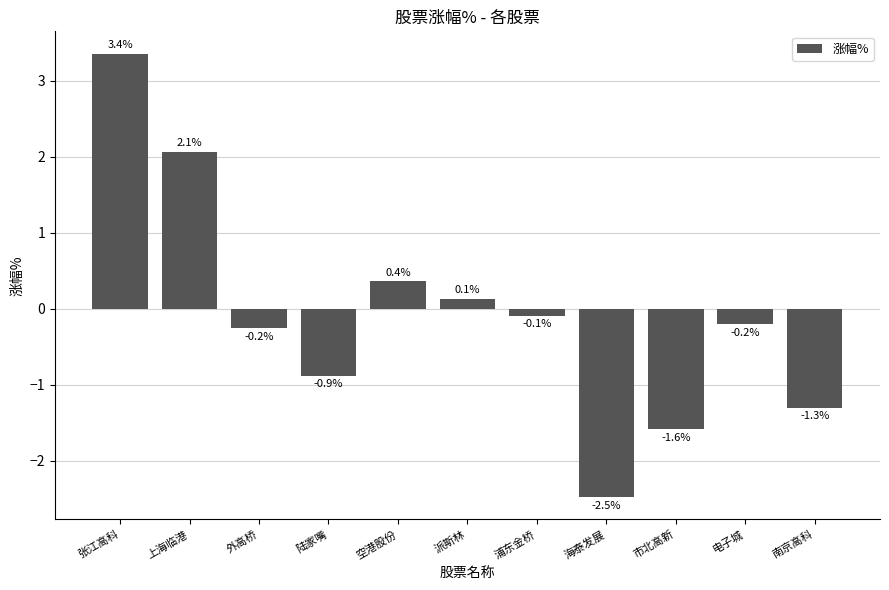

Where does the data first go above 0?

张江高科